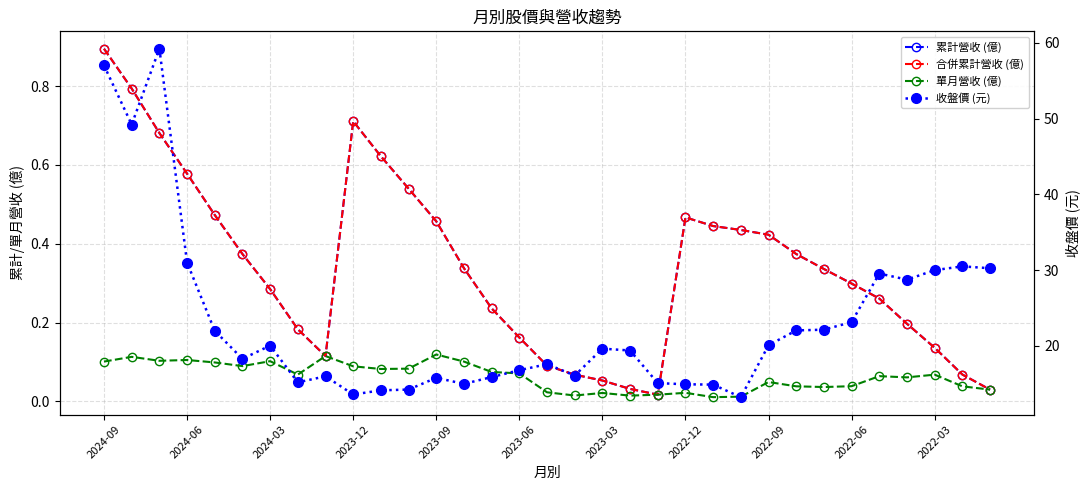

What position from the right is 2024-06?

32